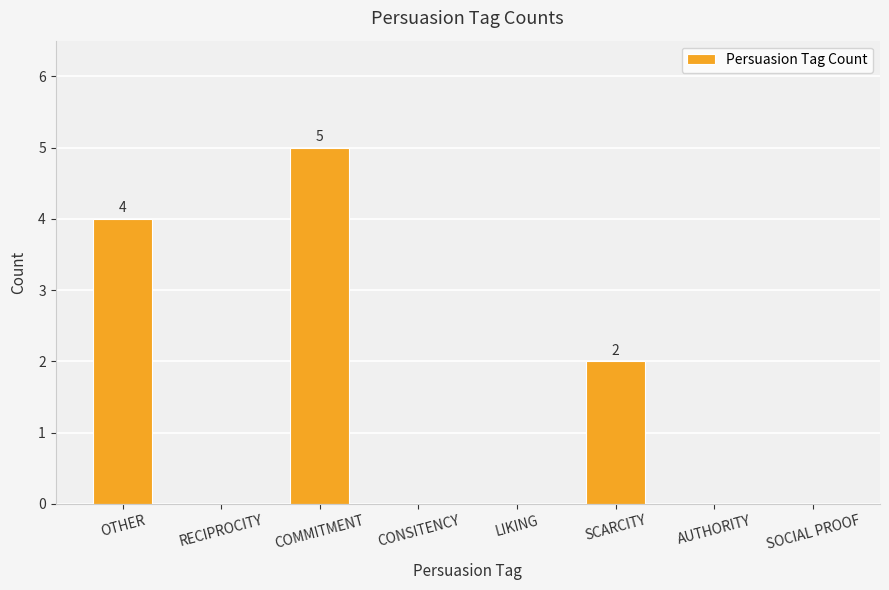

Reading left to right, extract all data points from this chart.

4	0	5	0	0	2	0	0